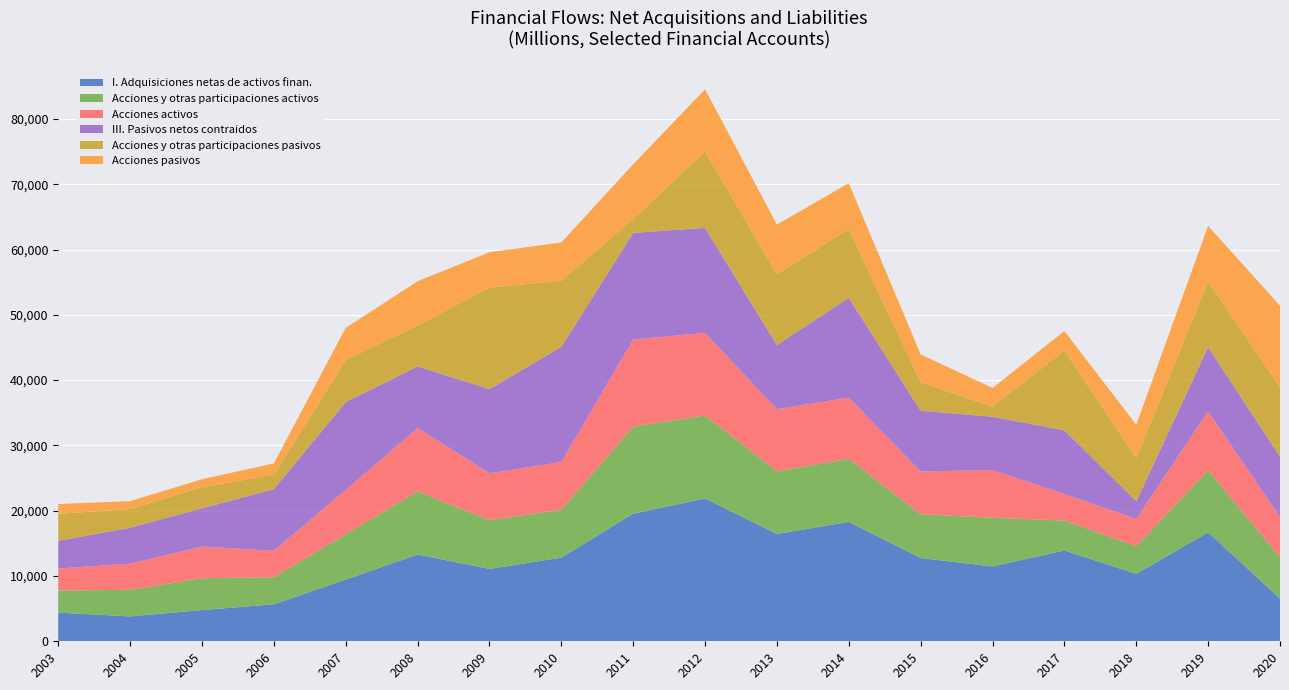

Reading left to right, extract all data points from this chart.

I. Adquisiciones netas de activos finan.: 4391	3810	4784	5670	9449	13288	11086	12814	19547	21872	16434	18288	12755	11465	13904	10330	16685	6552
Acciones y otras participaciones activos: 3385	4073	4869	4143	6932	9677	7447	7335	13319	12712	9608	9654	6702	7453	4583	4239	9501	6296
Acciones activos: 3357	4002	4854	4043	6809	9696	7192	7300	13352	12643	9500	9383	6547	7316	4080	4154	9035	6177
III. Pasivos netos contraidos: 4261	5505	5855	9448	13456	9442	12896	17659	16327	16101	9837	15285	9306	8167	9757	2727	9851	9271
Acciones y otras participaciones pasivos: 4129	2867	3245	2213	6455	6276	15547	10134	2145	11701	10853	10551	4374	1533	12229	6600	10043	10661
Acciones pasivos: 1500	1206	1220	1720	4894	6763	5416	5846	8366	9512	7592	7004	4252	2863	2964	5114	8514	12439